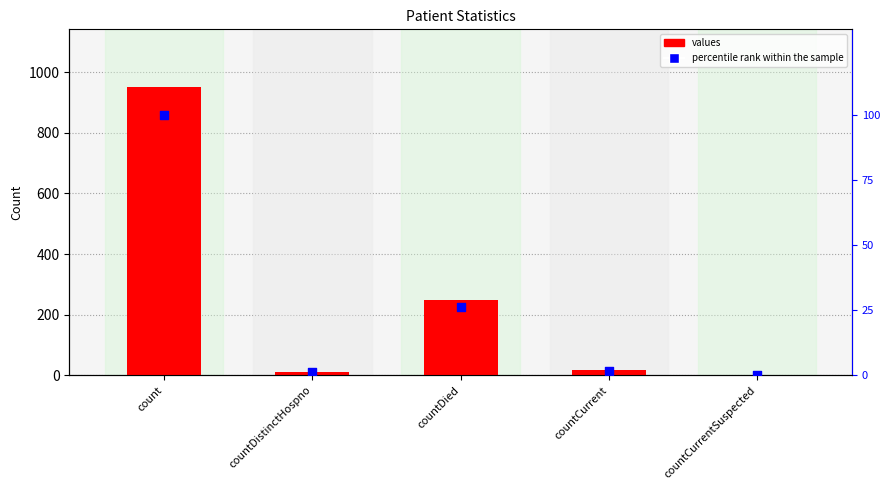

At which category is the sum across all series the highest?

count